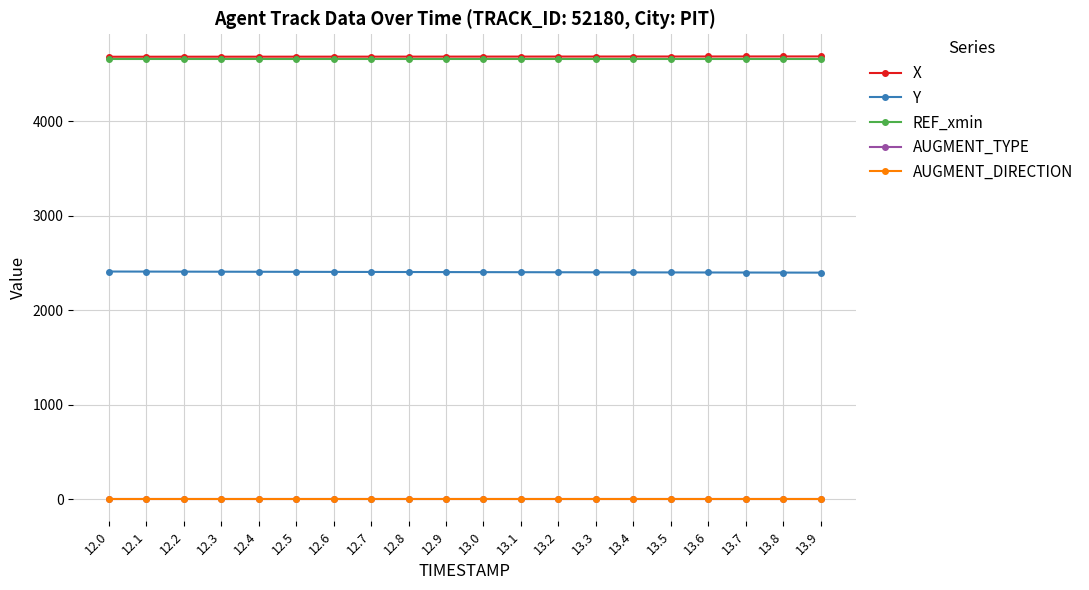

Is the value of Y at 12.0 greater than the value of AUGMENT_TYPE at 13.7?

Yes